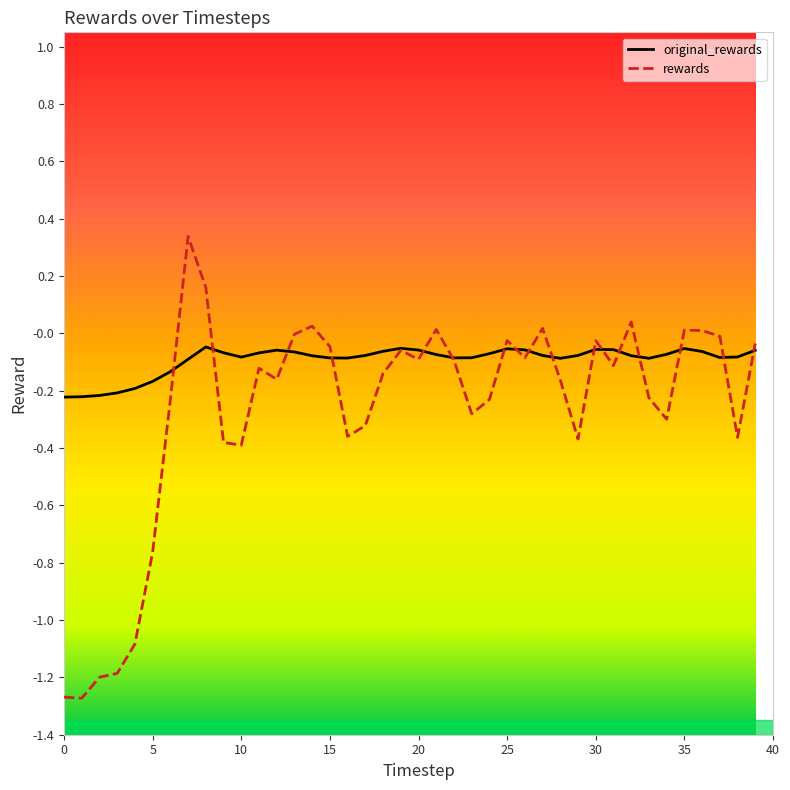

True or false: rewards and original_rewards intersect in this chart.

True